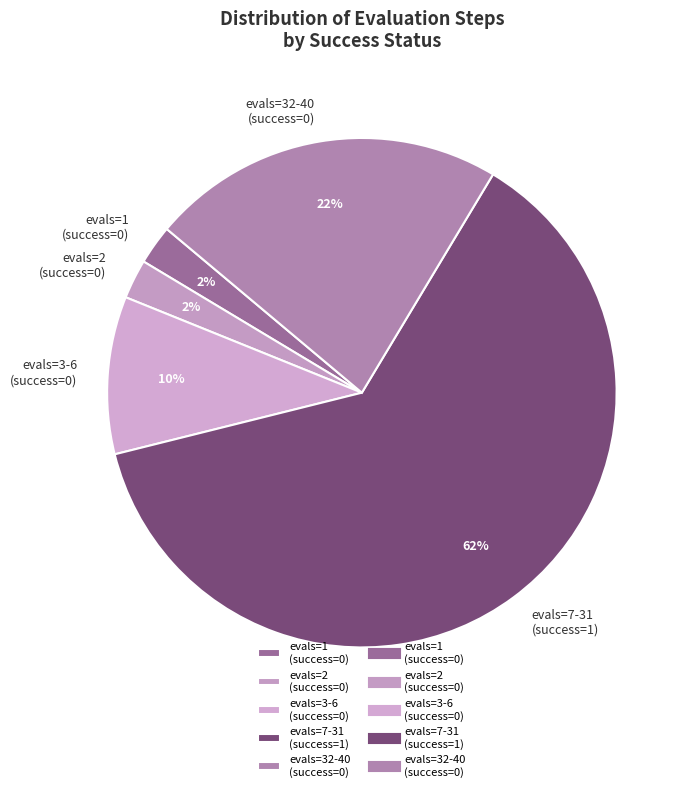

To the nearest percent, what portion does evals=1 (success=0) represent?

2%